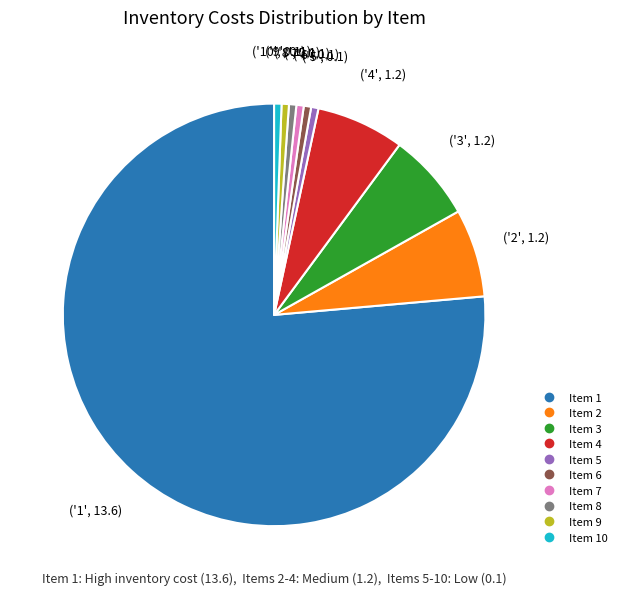

Does any single category account for the majority?

Yes